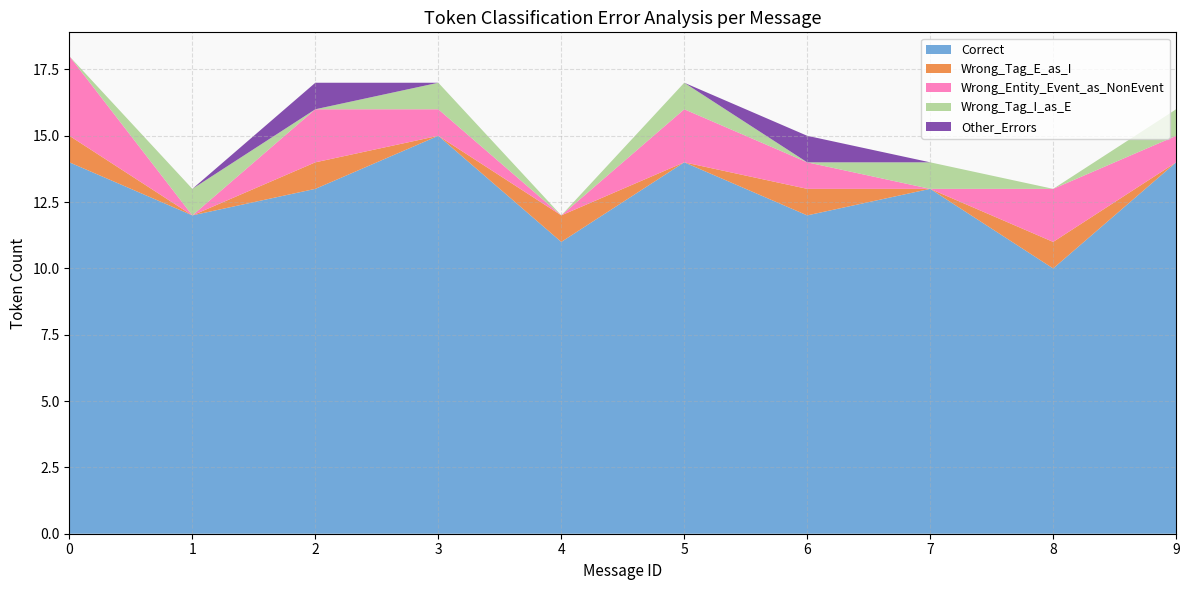

The Correct series shows 21 at 2. True or false?

False